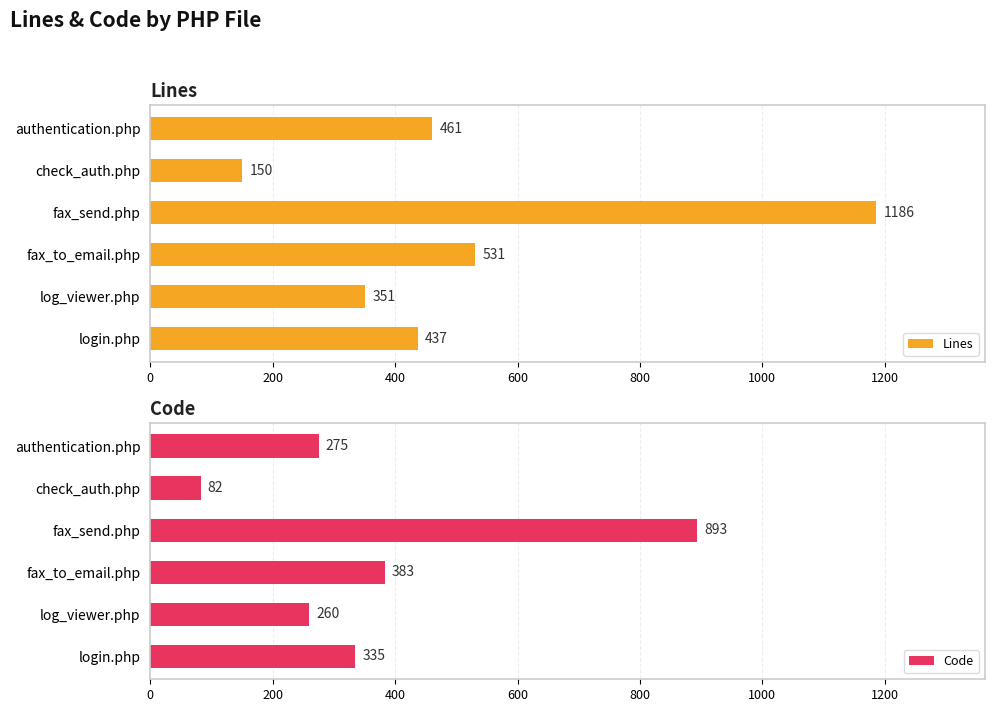

At which label is Lines closest to 668?

fax_to_email.php